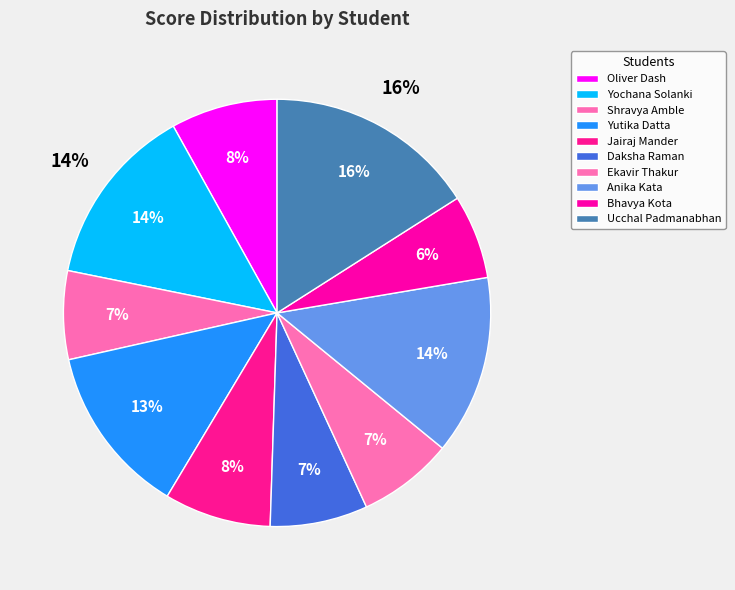

Is Bhavya Kota the majority of the pie?

No